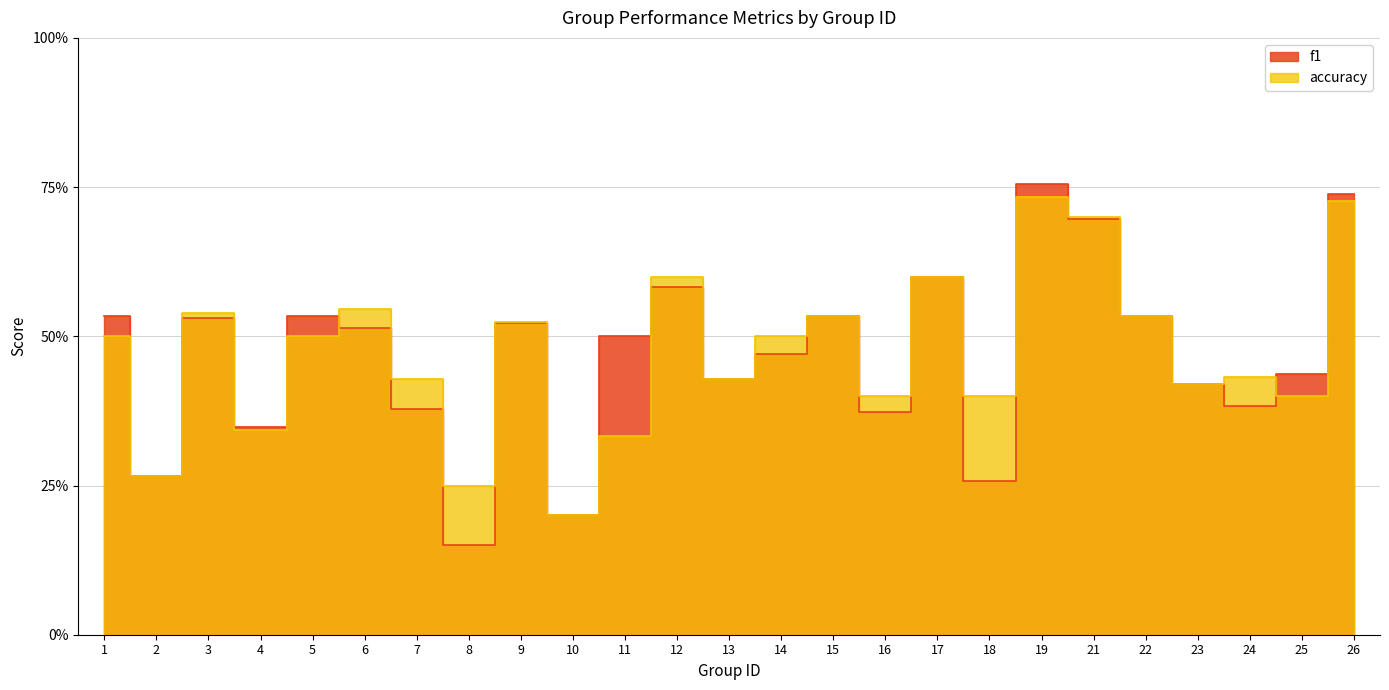

What is the maximum value for accuracy?

0.7